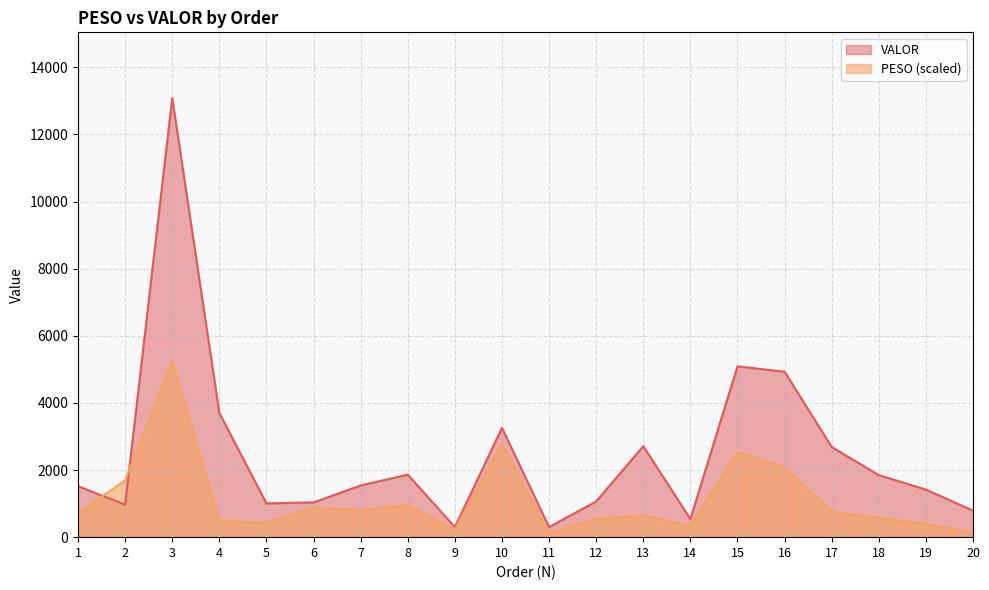

How many values in the VALOR series exceed 1539?

10